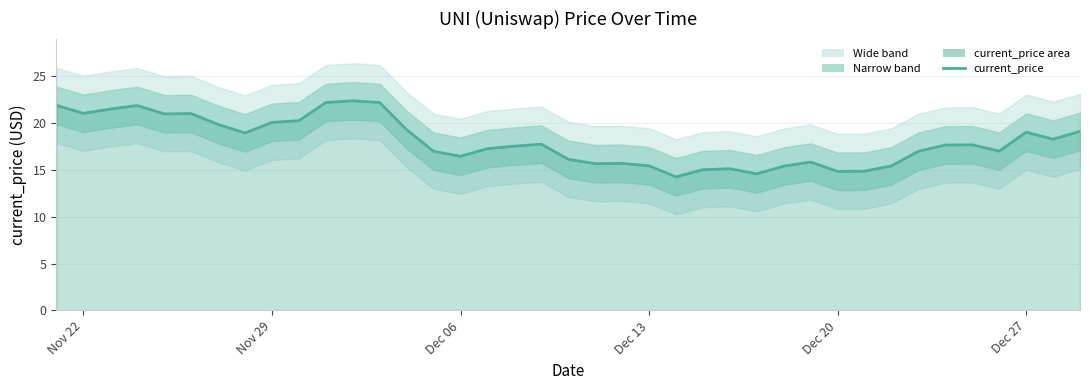

The value at 38 is 24.6. True or false?

False